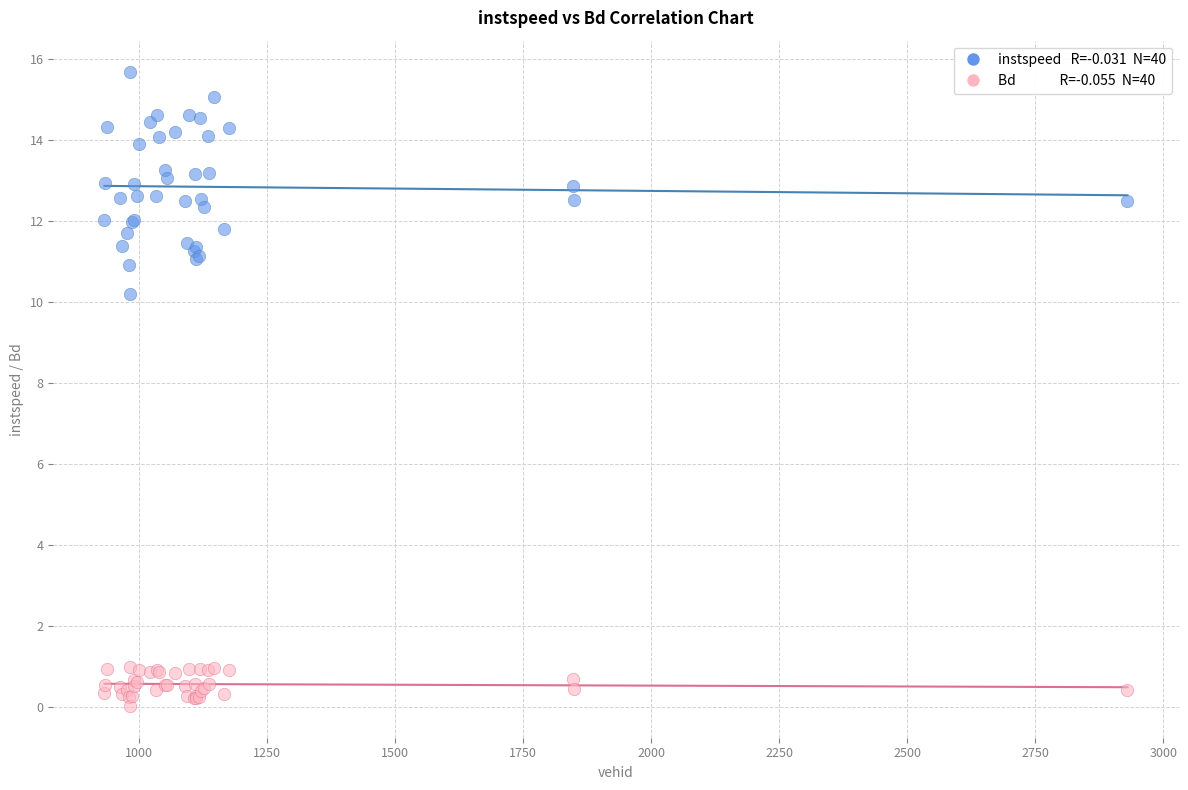

Across all series, what Y value is closest to 7?

10.2